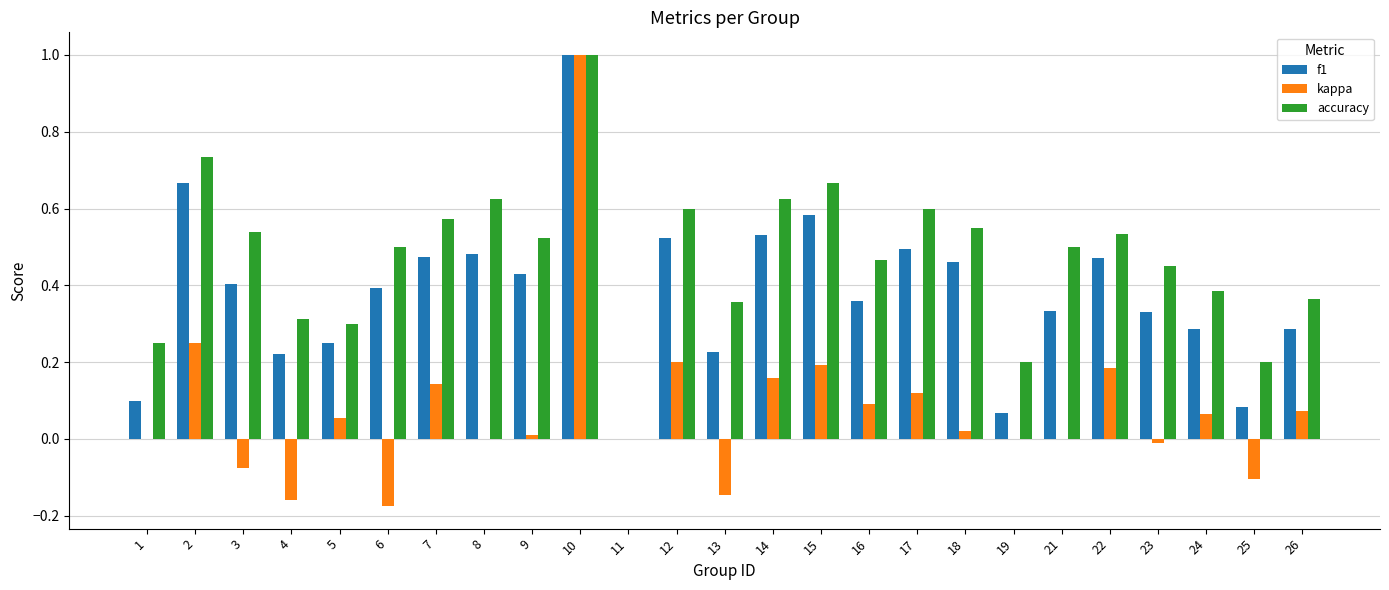

Is it true that kappa equals 0.2 at 15?

True